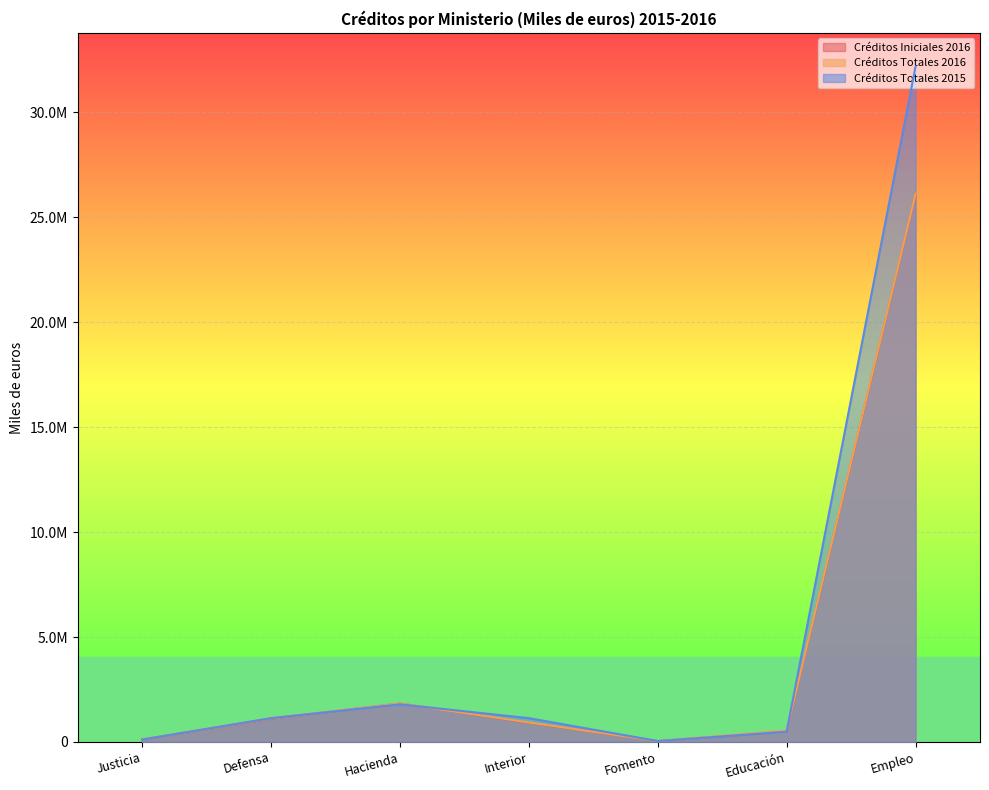

What is the minimum value for Créditos Totales 2015?

40982